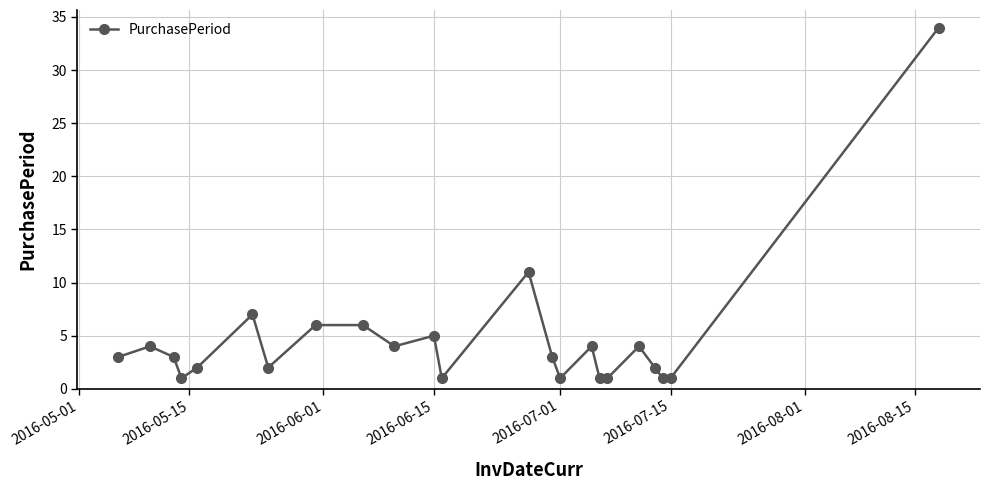

What is the average value?

5